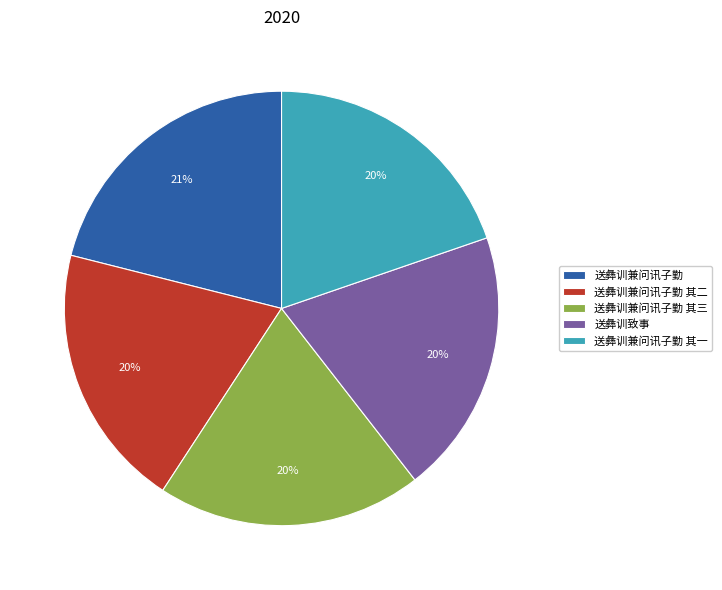

True or false: 送彝训兼问讯子勤 其二 accounts for 9% of the total.

False